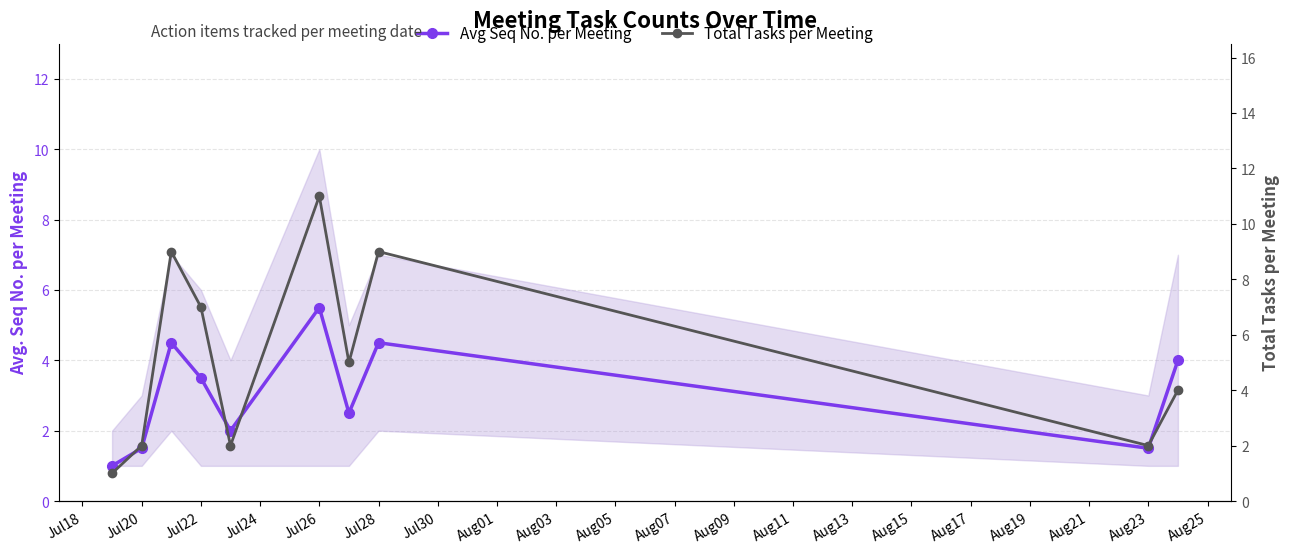

What is the total value across all series at Jul30?

7.5